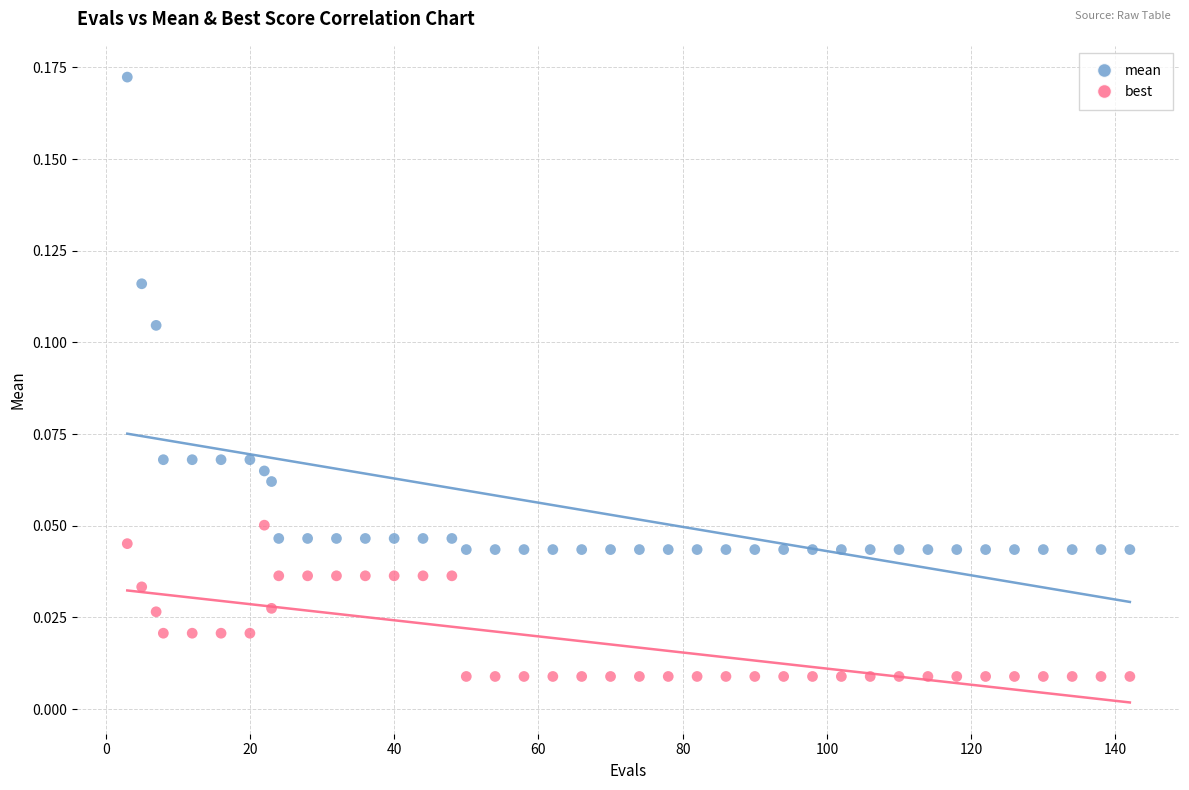

Across all data points, what is the range of X values (max minus min)?

139.0